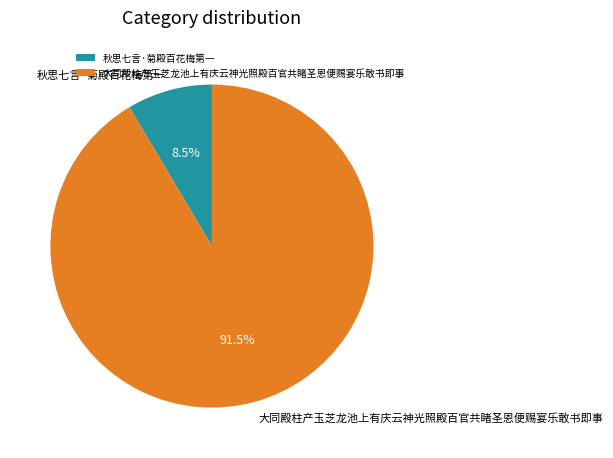

Does 大同殿柱产玉芝龙池上有庆云神光照殿百官共睹圣恩便赐宴乐敢书即事 represent more than half of the total?

Yes